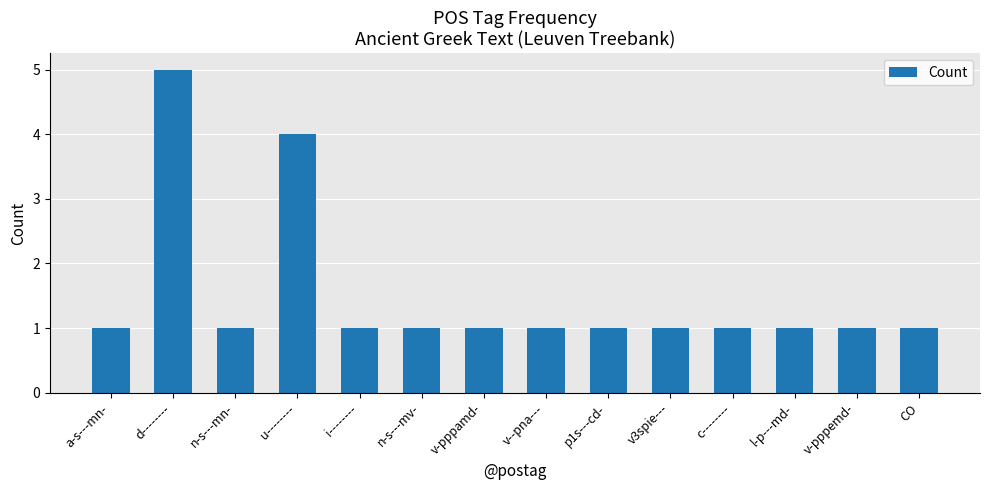

Where is the data nearest to the value 3?

u--------